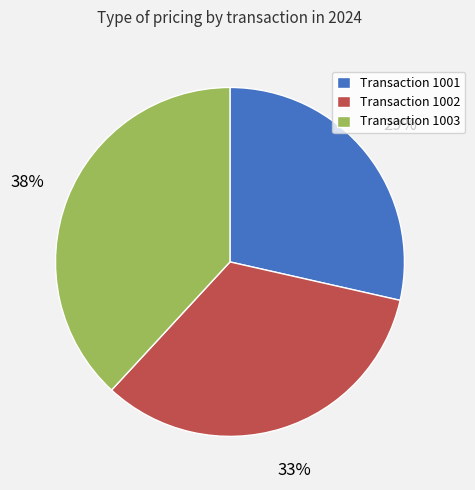

Do Transaction 1001 and Transaction 1002 together represent more than half of the pie?

Yes